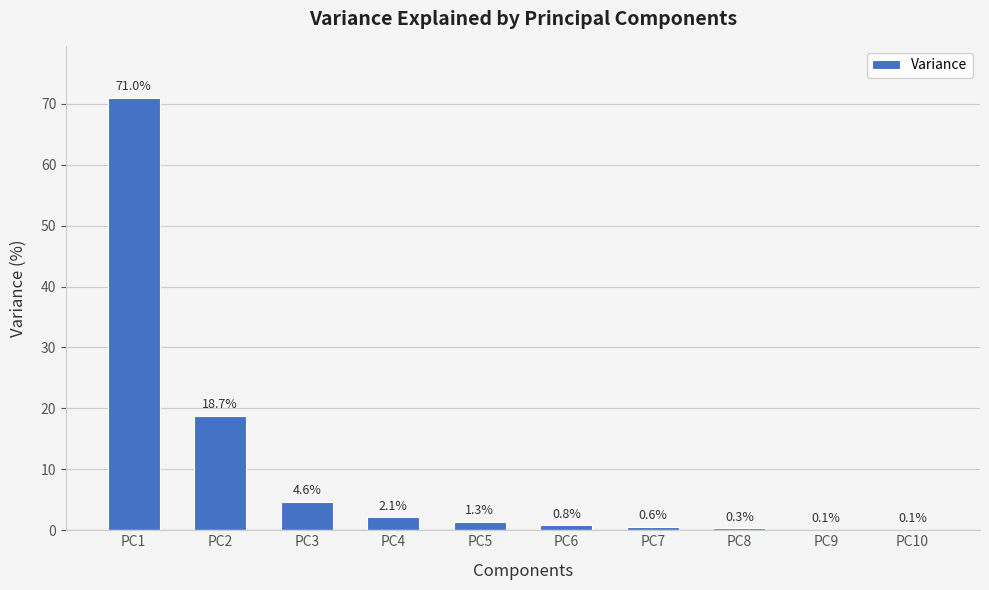

What is the sum of all values?

99.6